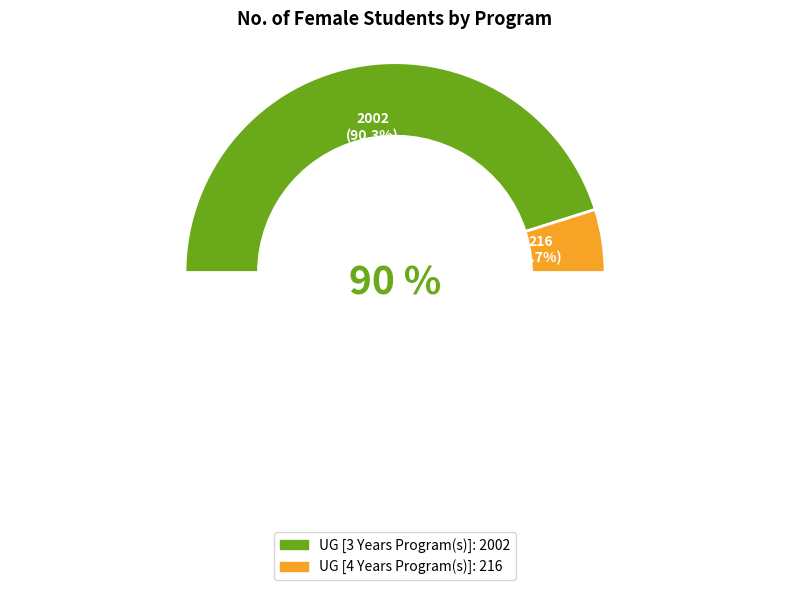

Between UG [4 Years Program(s)] and UG [3 Years Program(s)], which is larger?

UG [3 Years Program(s)]